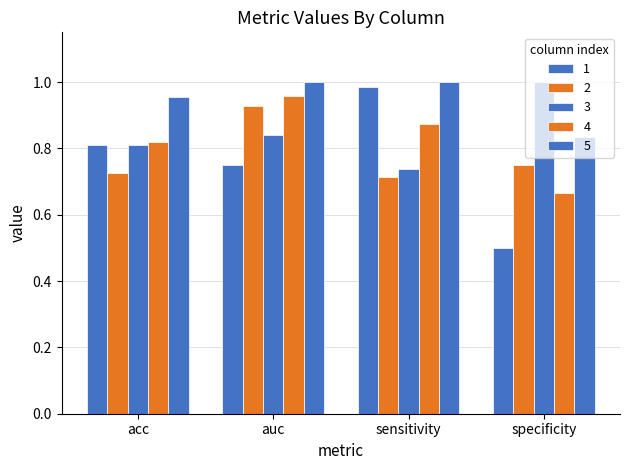

How many bars are there in each group?

5